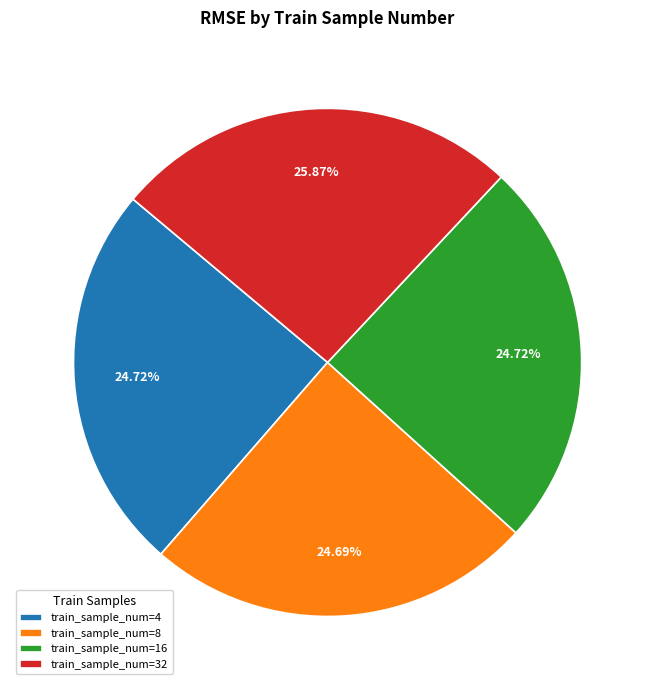

Which has a higher value, train_sample_num=32 or train_sample_num=8?

train_sample_num=32